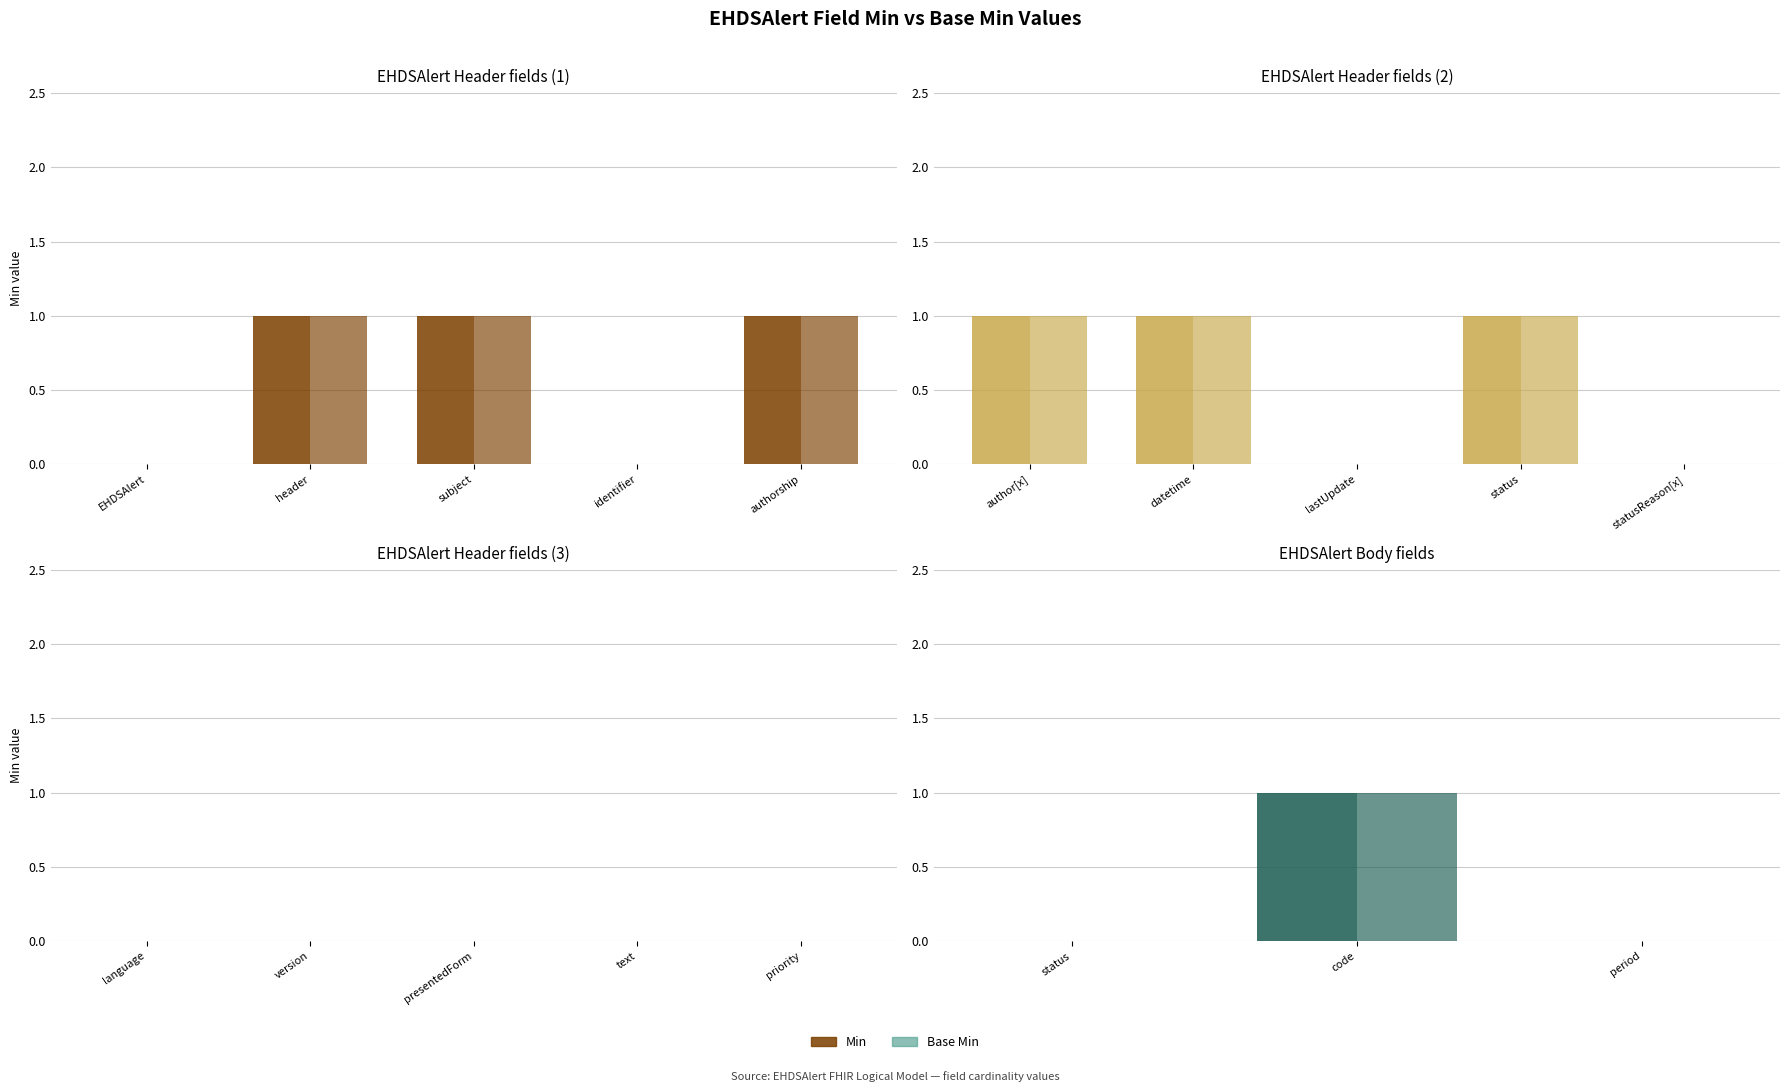

What position from the left is code?

2